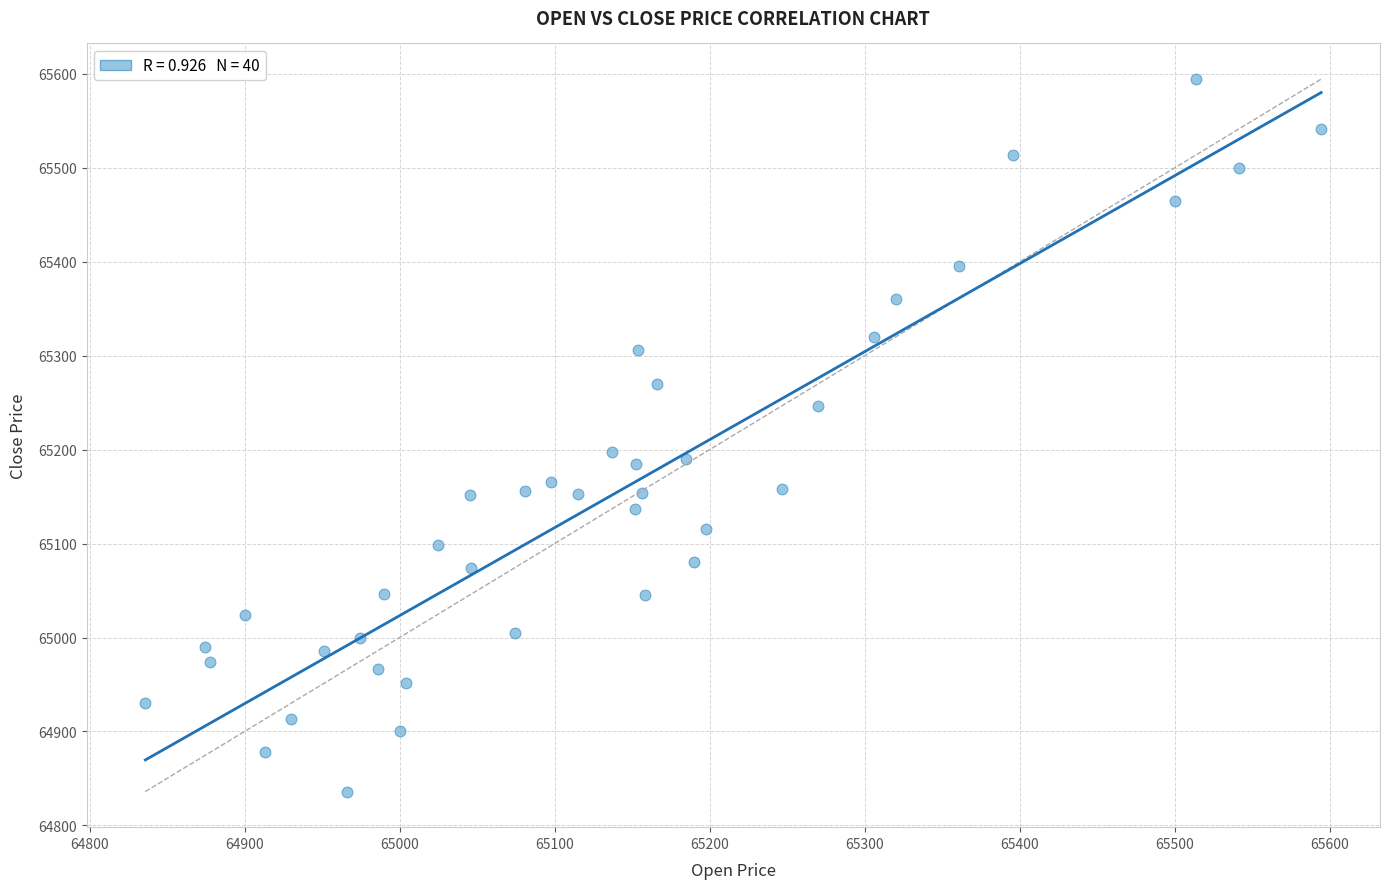

What is the range of X values (max minus min)?

758.6